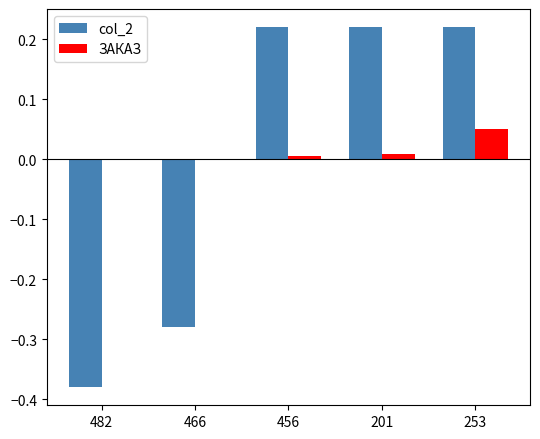

How many series are shown in this chart?

2